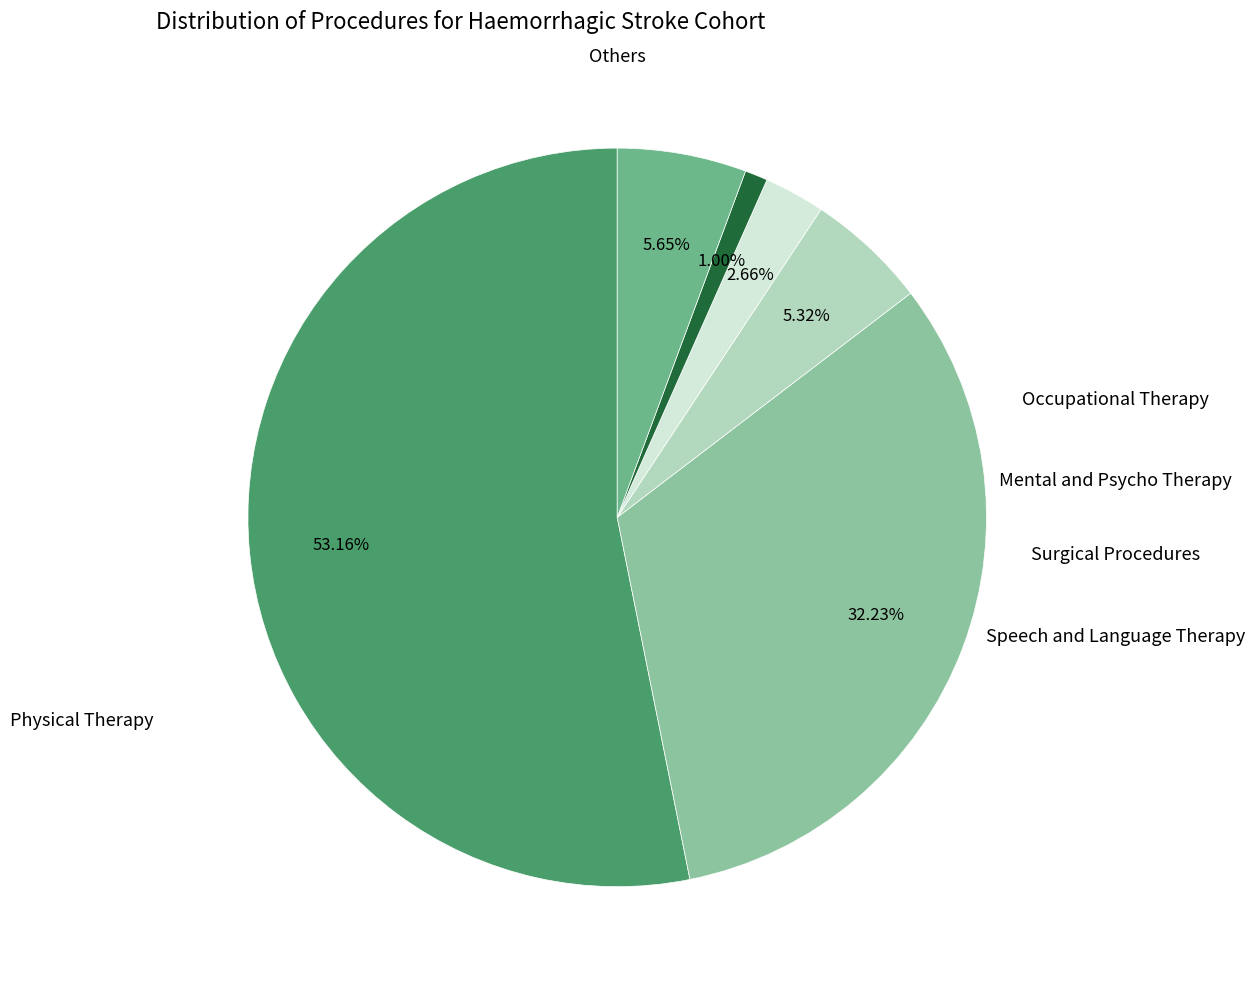

How many segments does this pie chart have?

6